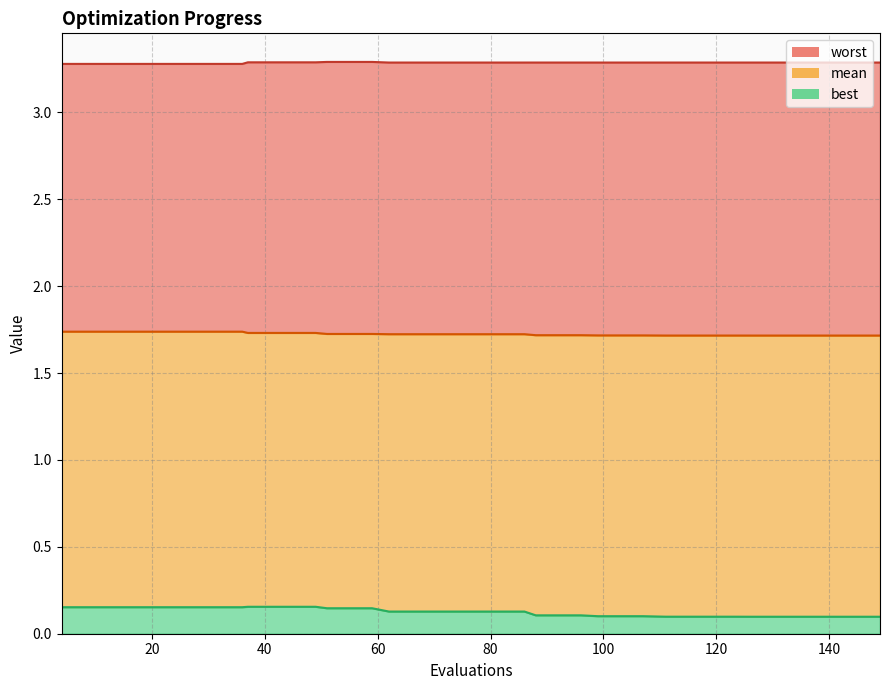

How many data points does each series have?

40